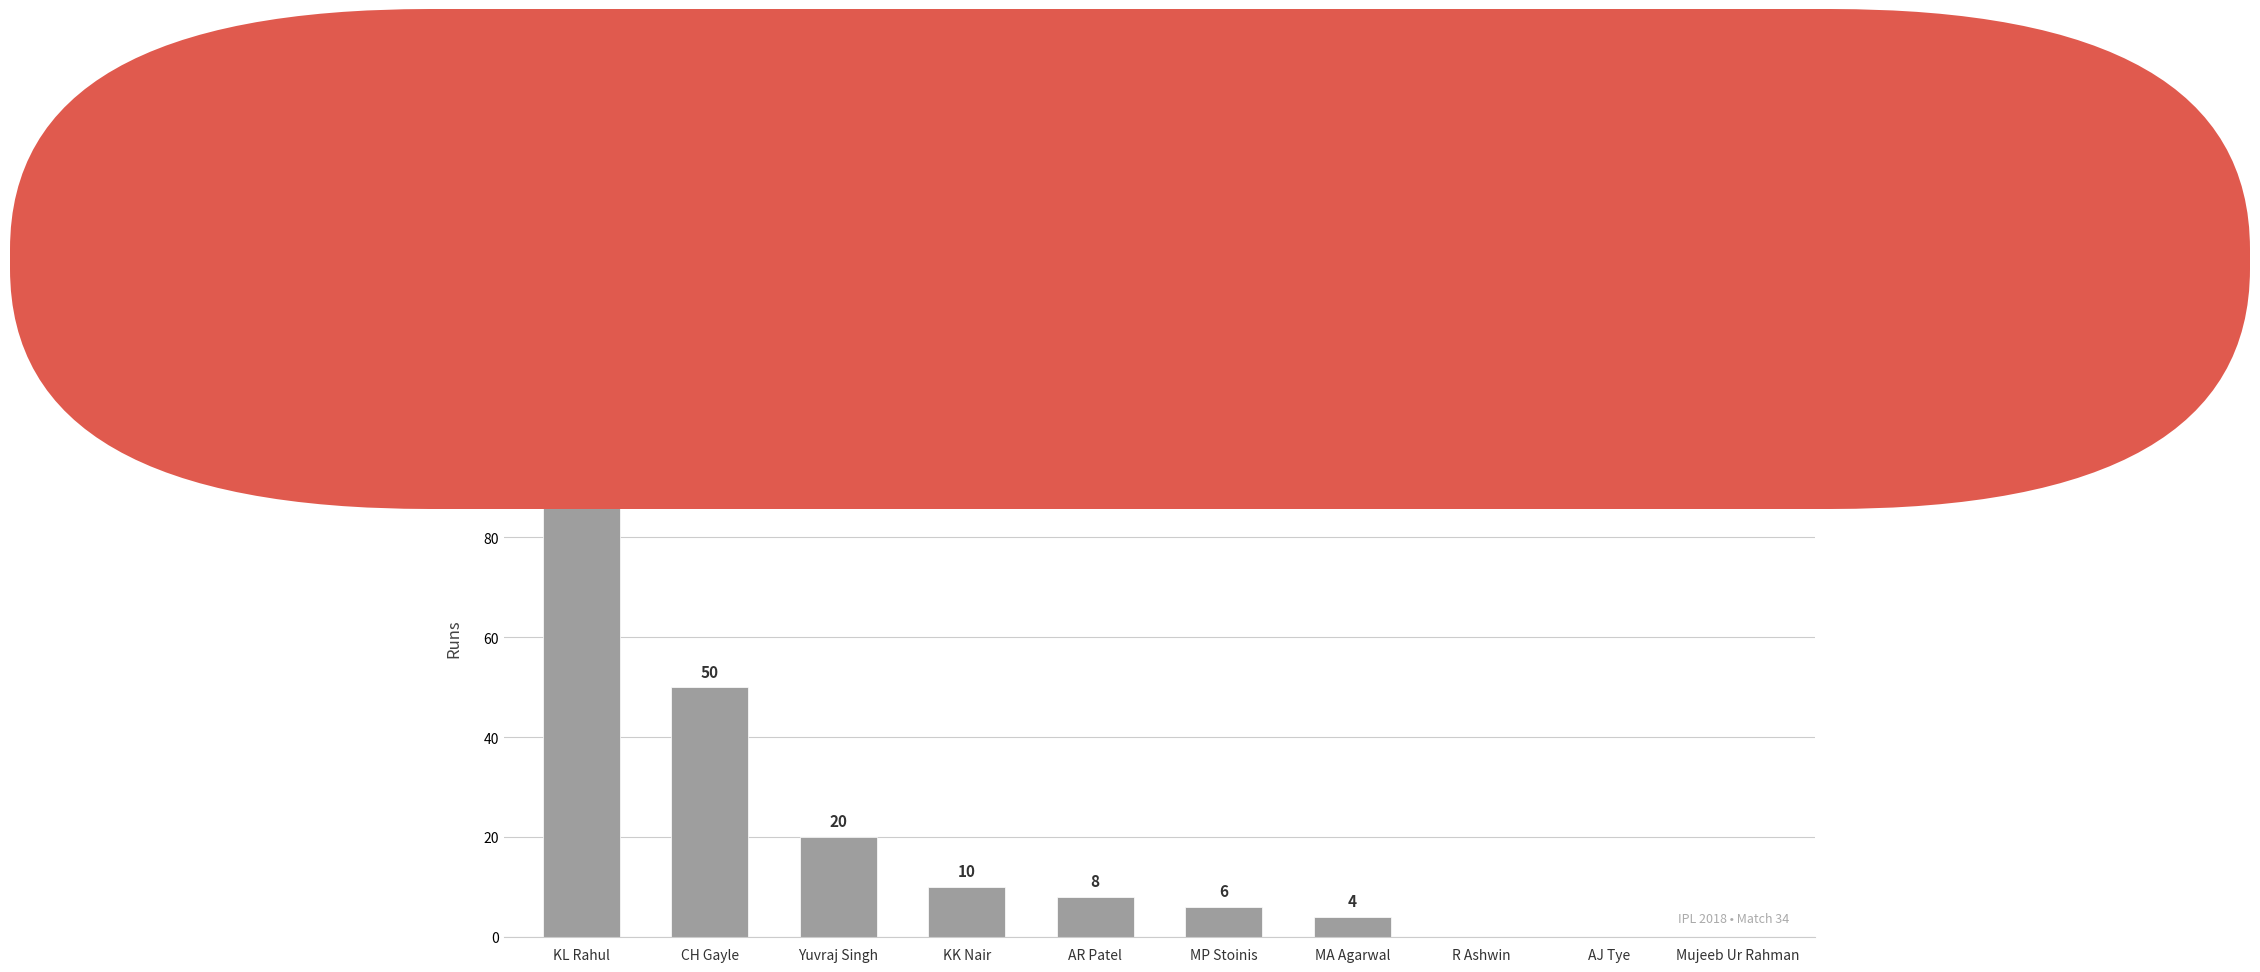

Where does the data first go above 8?

KL Rahul